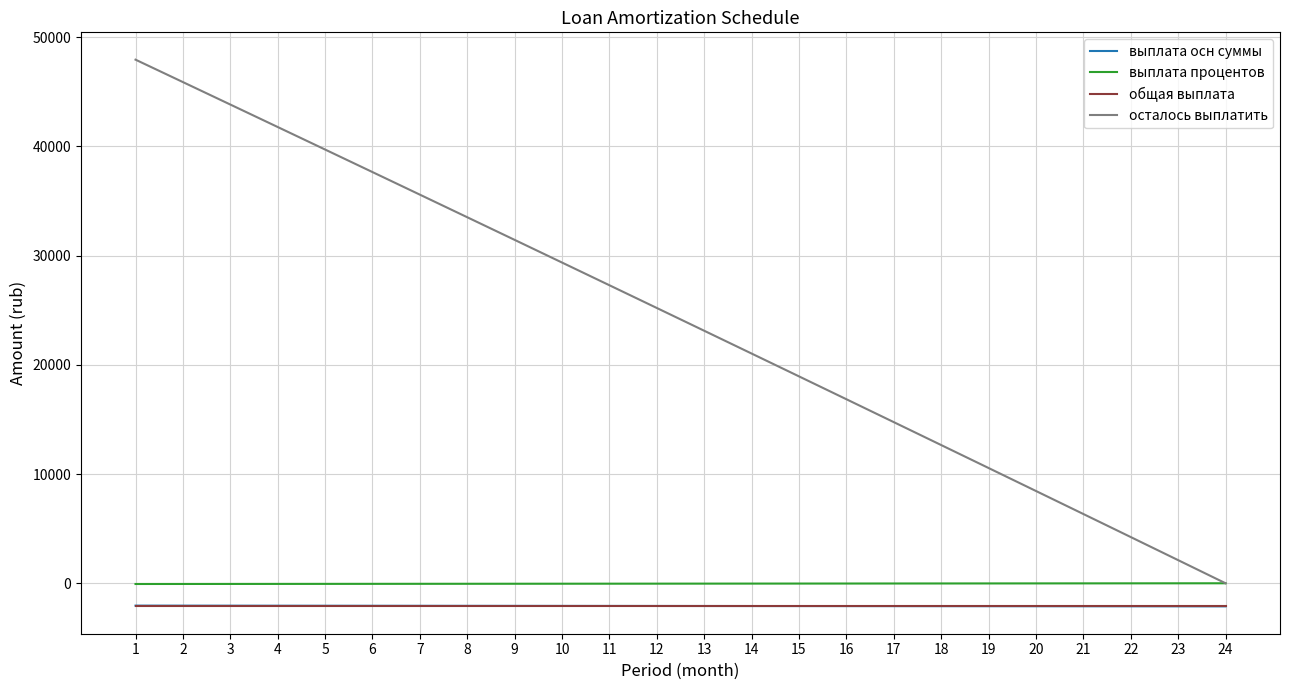

How many lines are shown in the chart?

4